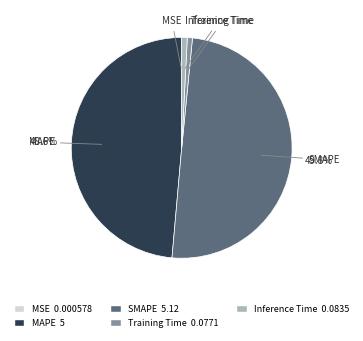

Combined, do SMAPE and MAPE account for over 50%?

Yes